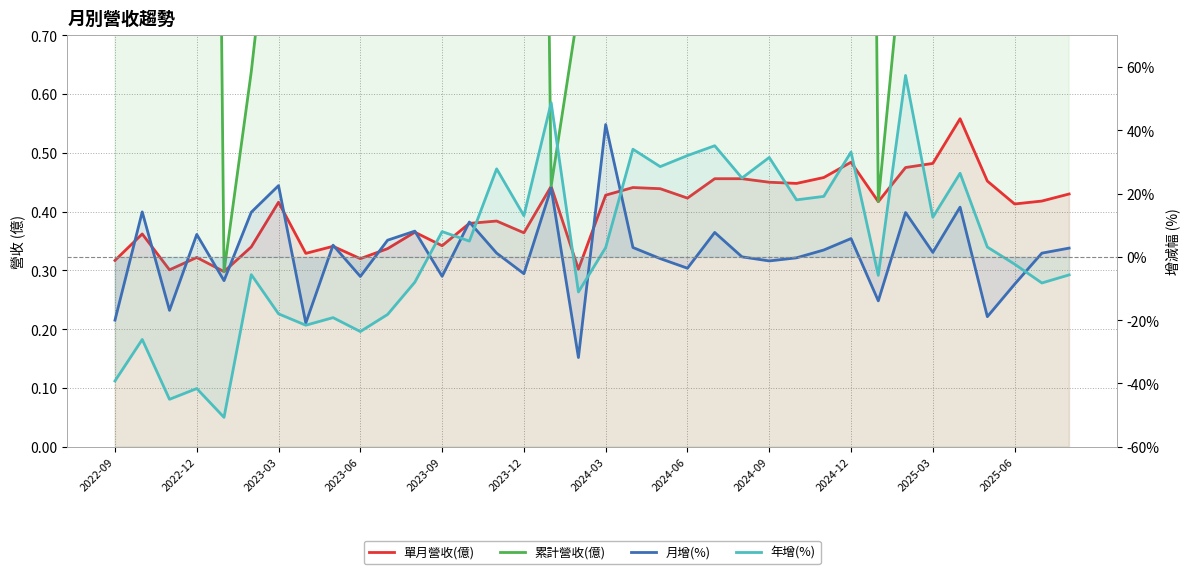

The value of 年增(%) at 25 is 18.0. True or false?

True